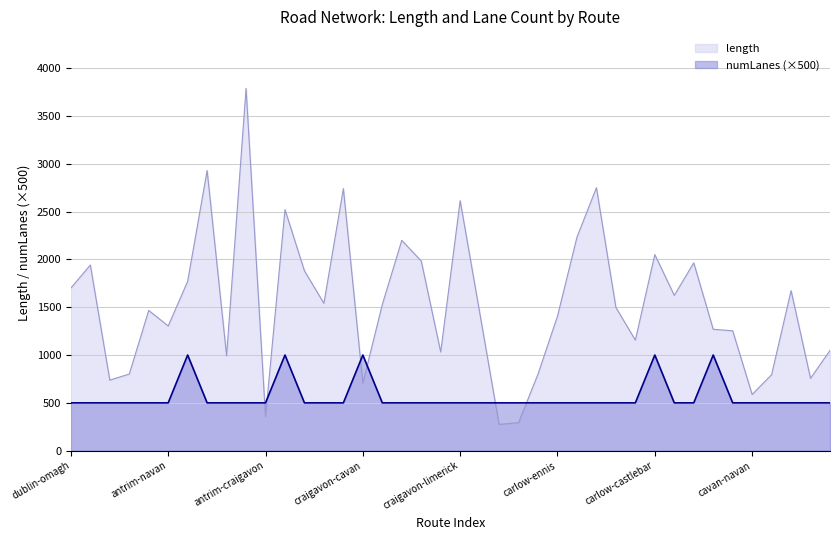

How many data points does each series have?

40